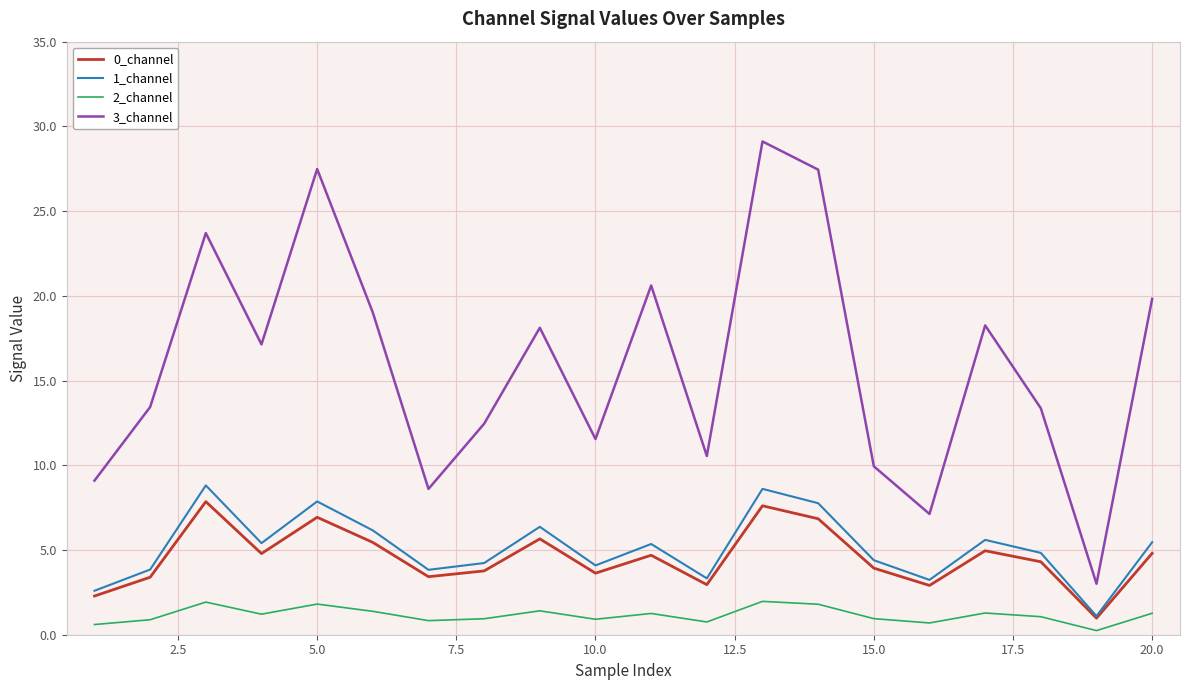

True or false: 0_channel and 3_channel cross at least once.

False